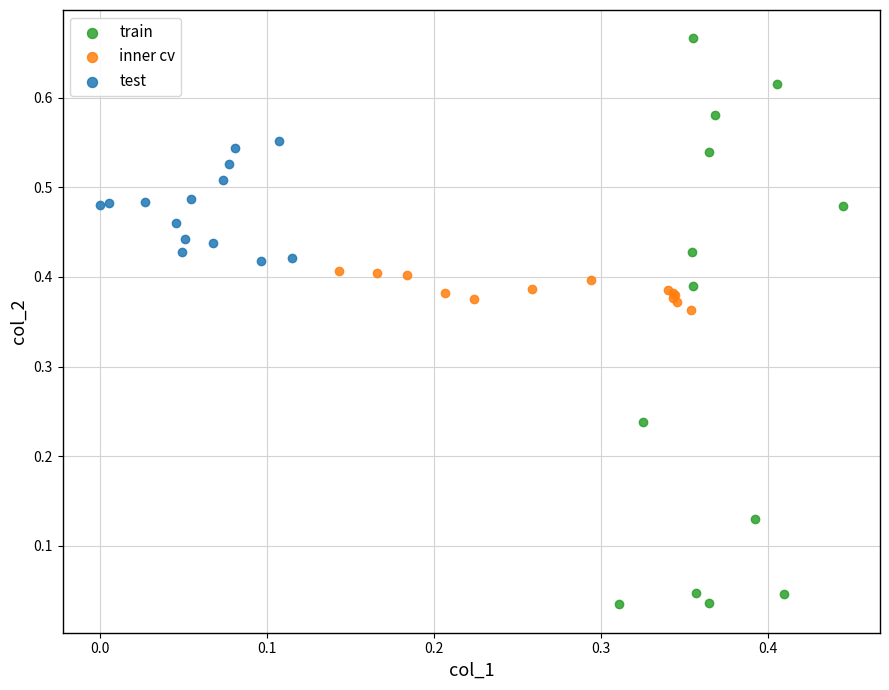

Which series contains the lowest Y value?

train